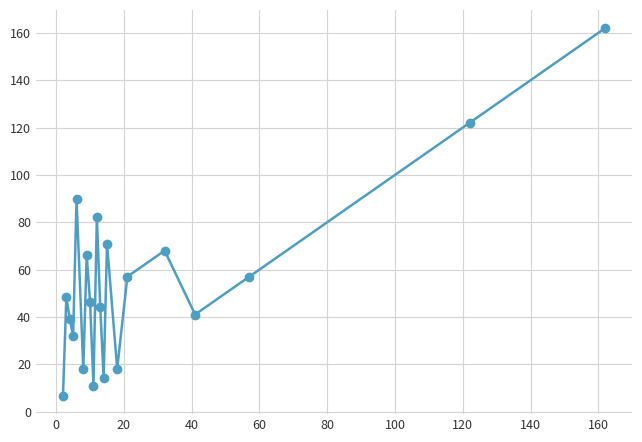

How many points are higher than both their immediate neighbors (excluding endpoints)?

6